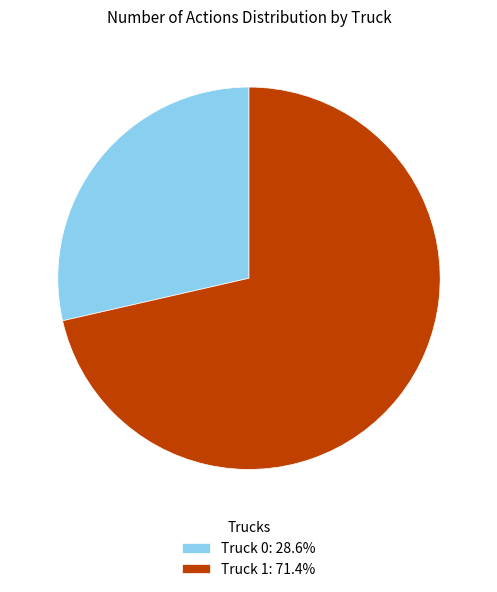

How many slices are in this pie chart?

2